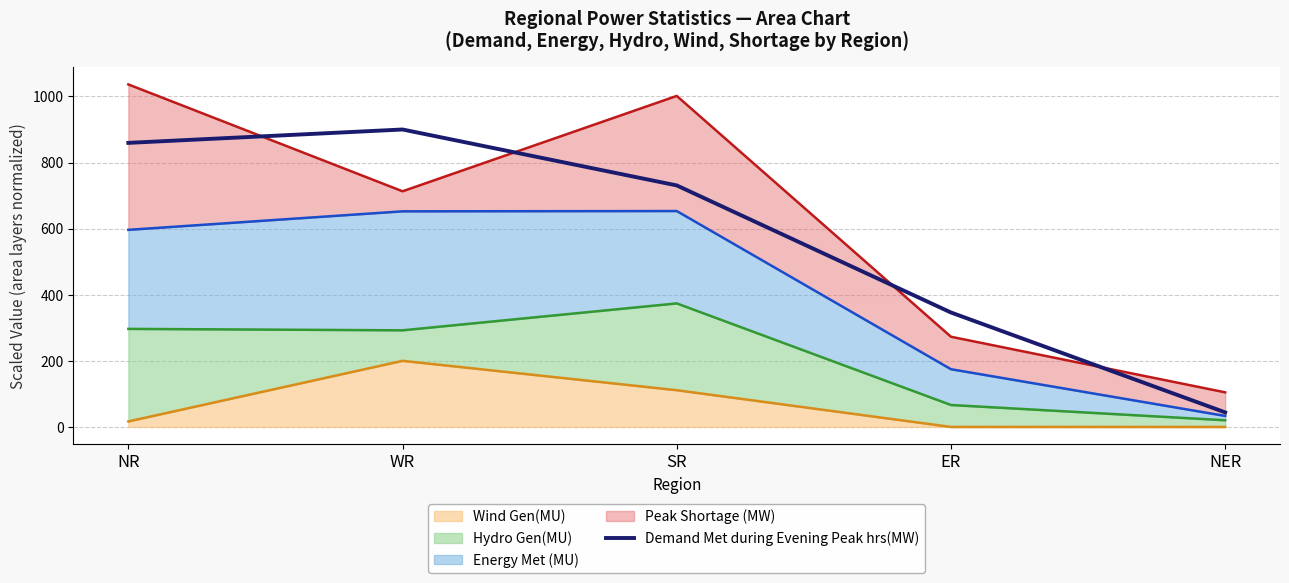

What is the label of the 2nd point from the left?

WR